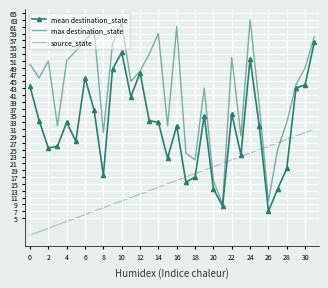

What is the label of the 12th point from the right?

20